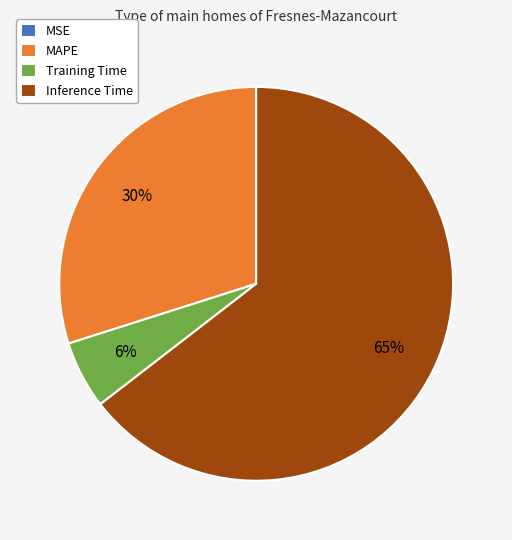

Which slice is the largest?

Inference Time